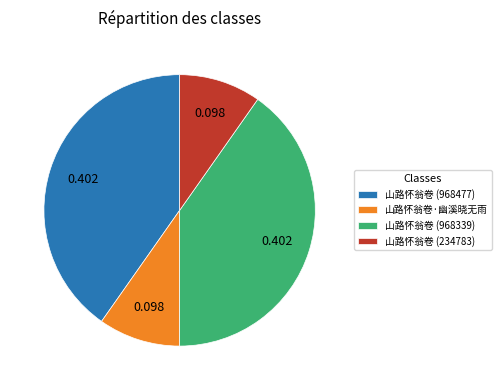

Is there a majority slice in this chart?

No